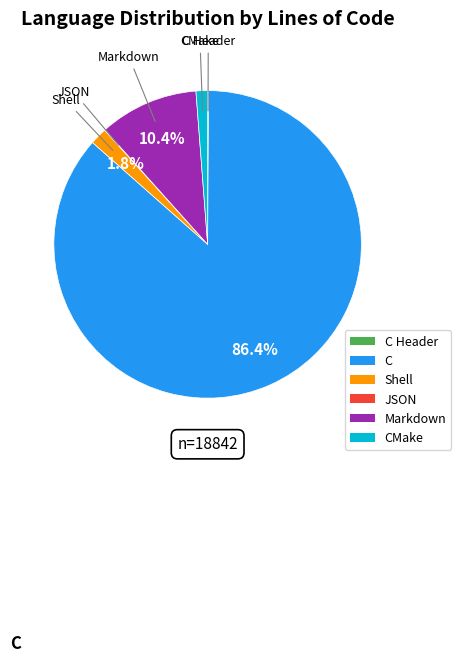

The C slice represents 77% of the pie. True or false?

False